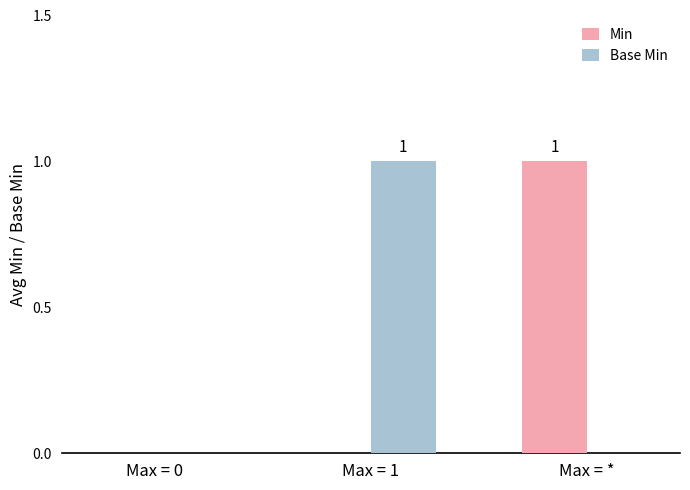

At which label does Base Min reach its peak?

Max = 1